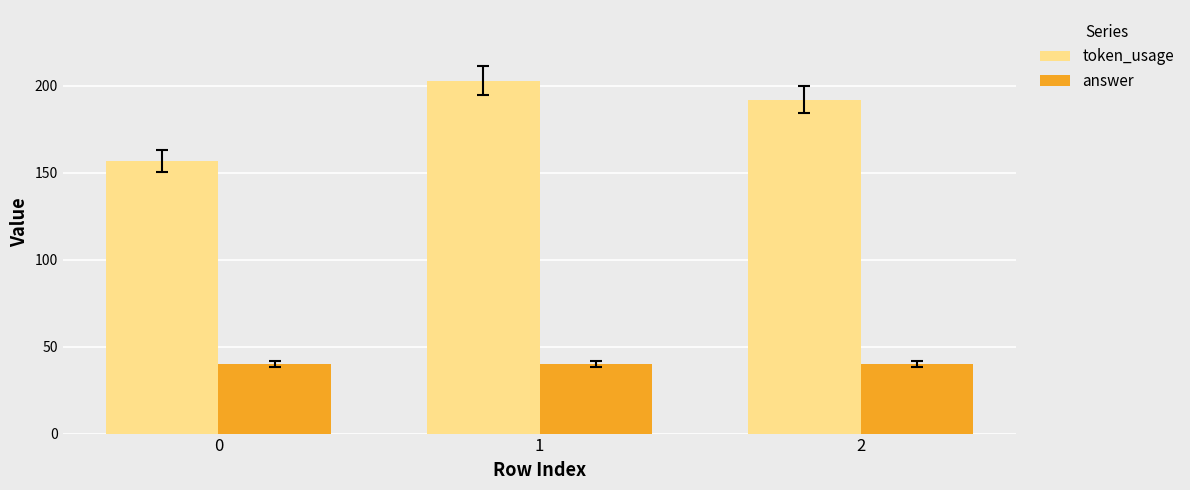

Count the number of data series in this chart.

2